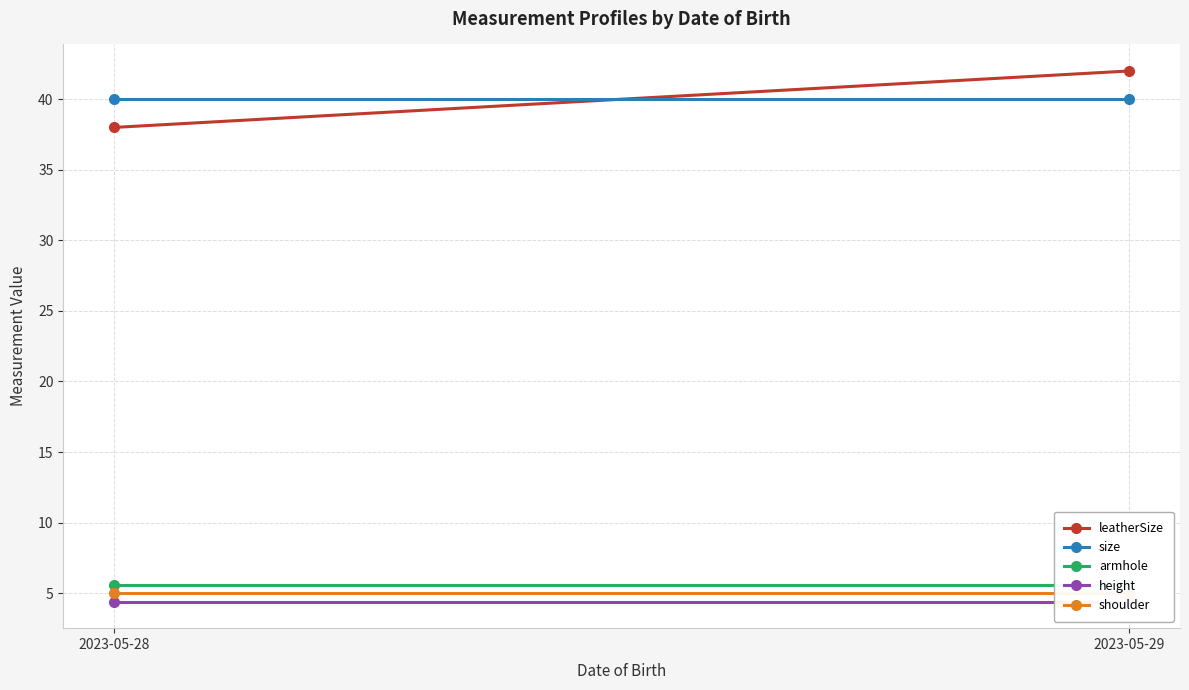

What is the value of the armhole point at the 2nd from the left?

5.6